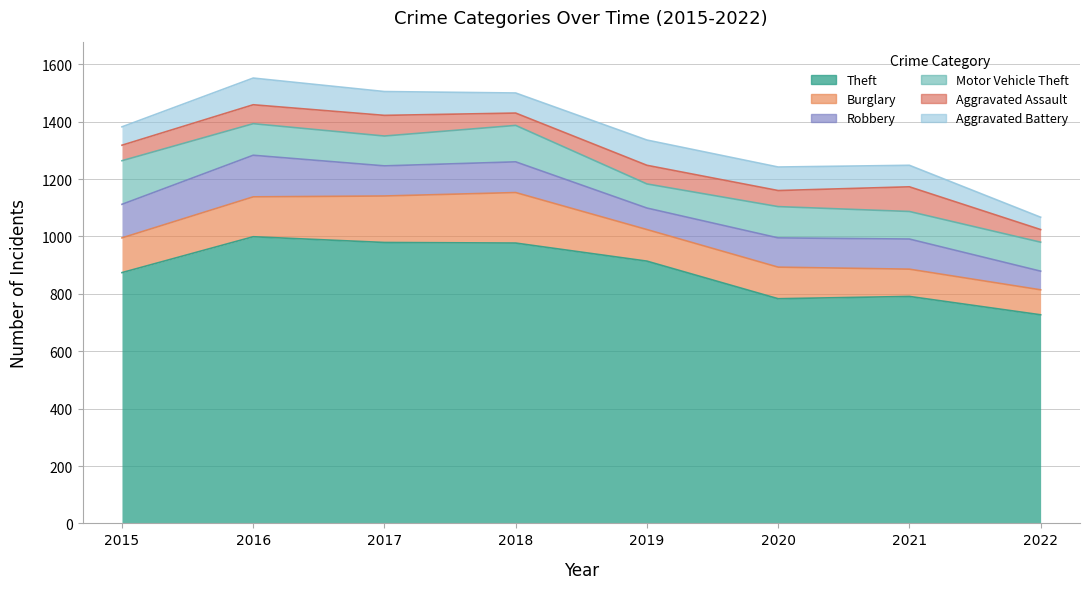

Which series has the largest total across all categories?

Theft